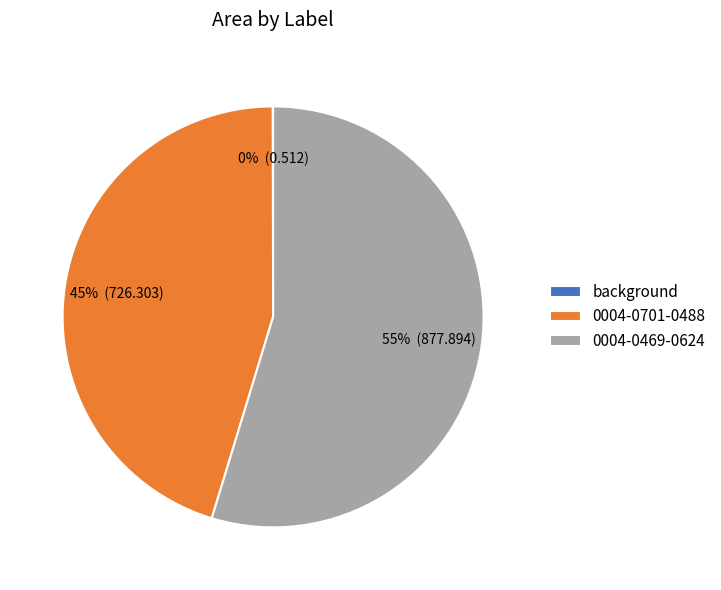

What percentage is the 0004-0701-0488 slice, to the nearest percent?

45%